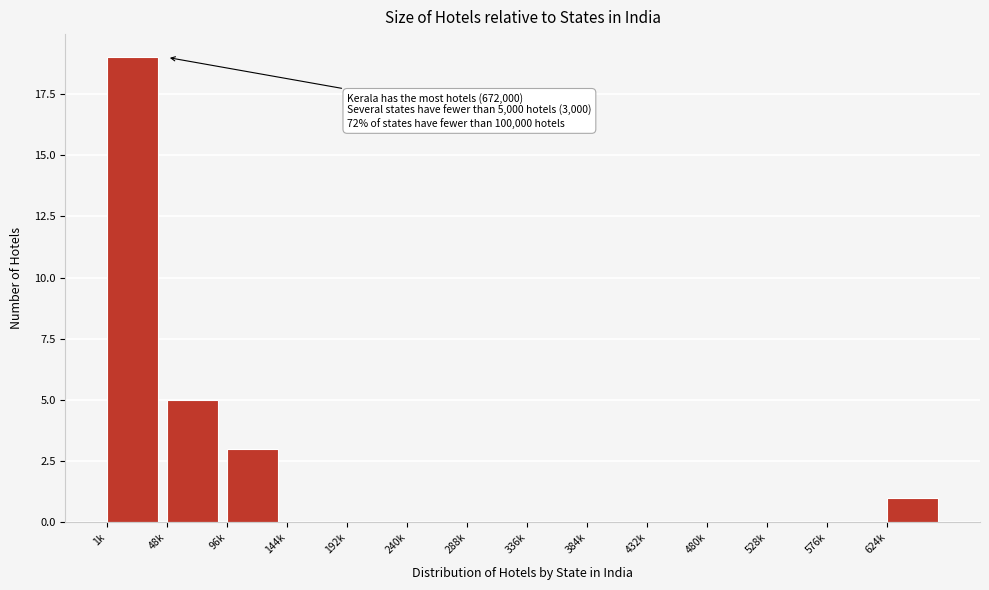

Reading left to right, what are all the values shown in this chart?

1k=19	48k=5	96k=3	144k=0	192k=0	240k=0	288k=0	336k=0	384k=0	432k=0	480k=0	528k=0	576k=0	624k=1